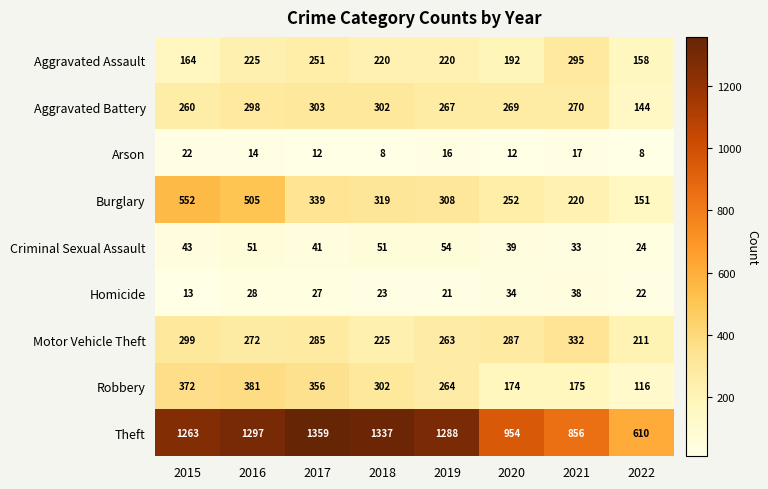

At which label does Aggravated Assault first exceed 220?

2016